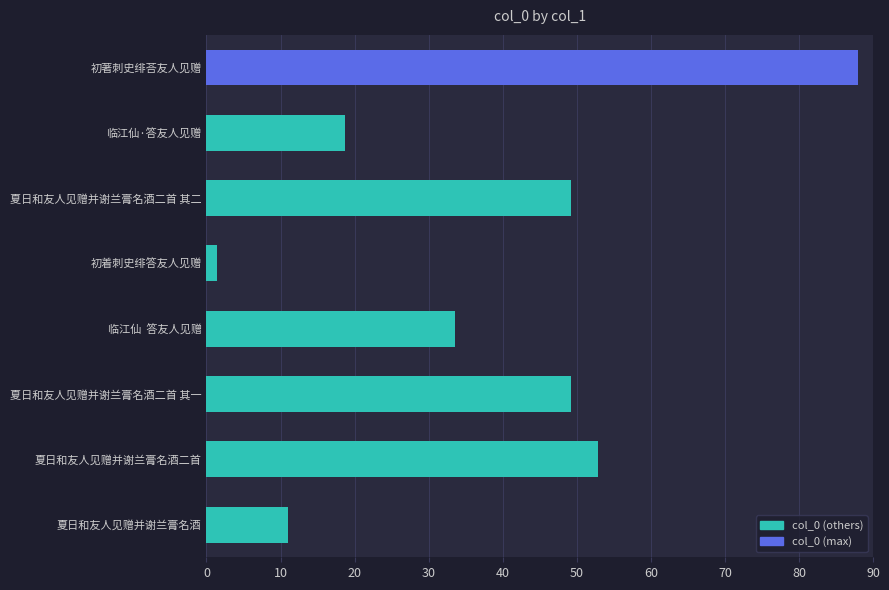

Reading bottom to top, transcribe all the data shown in this chart.

11.0	52.9	49.3	33.5	1.4	49.3	18.7	88.0